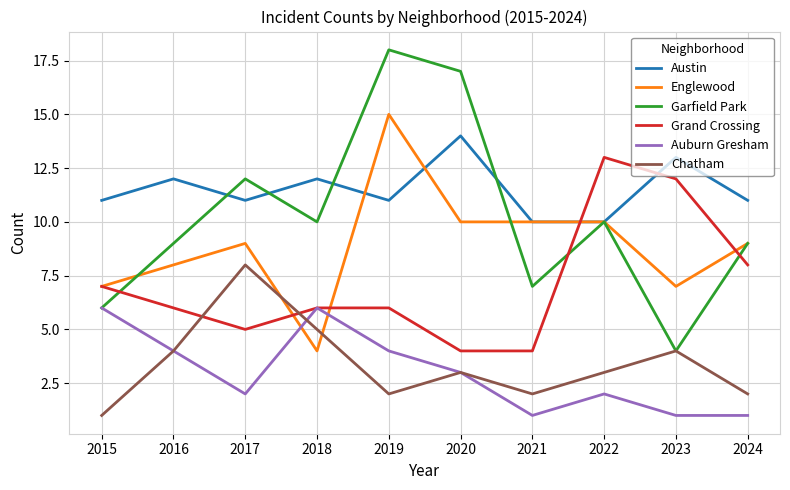

Reading left to right, list all the values displayed in this chart.

Austin: 2015=11	2016=12	2017=11	2018=12	2019=11	2020=14	2021=10	2022=10	2023=13	2024=11
Englewood: 2015=7	2016=8	2017=9	2018=4	2019=15	2020=10	2021=10	2022=10	2023=7	2024=9
Garfield Park: 2015=6	2016=9	2017=12	2018=10	2019=18	2020=17	2021=7	2022=10	2023=4	2024=9
Grand Crossing: 2015=7	2016=6	2017=5	2018=6	2019=6	2020=4	2021=4	2022=13	2023=12	2024=8
Auburn Gresham: 2015=6	2016=4	2017=2	2018=6	2019=4	2020=3	2021=1	2022=2	2023=1	2024=1
Chatham: 2015=1	2016=4	2017=8	2018=5	2019=2	2020=3	2021=2	2022=3	2023=4	2024=2